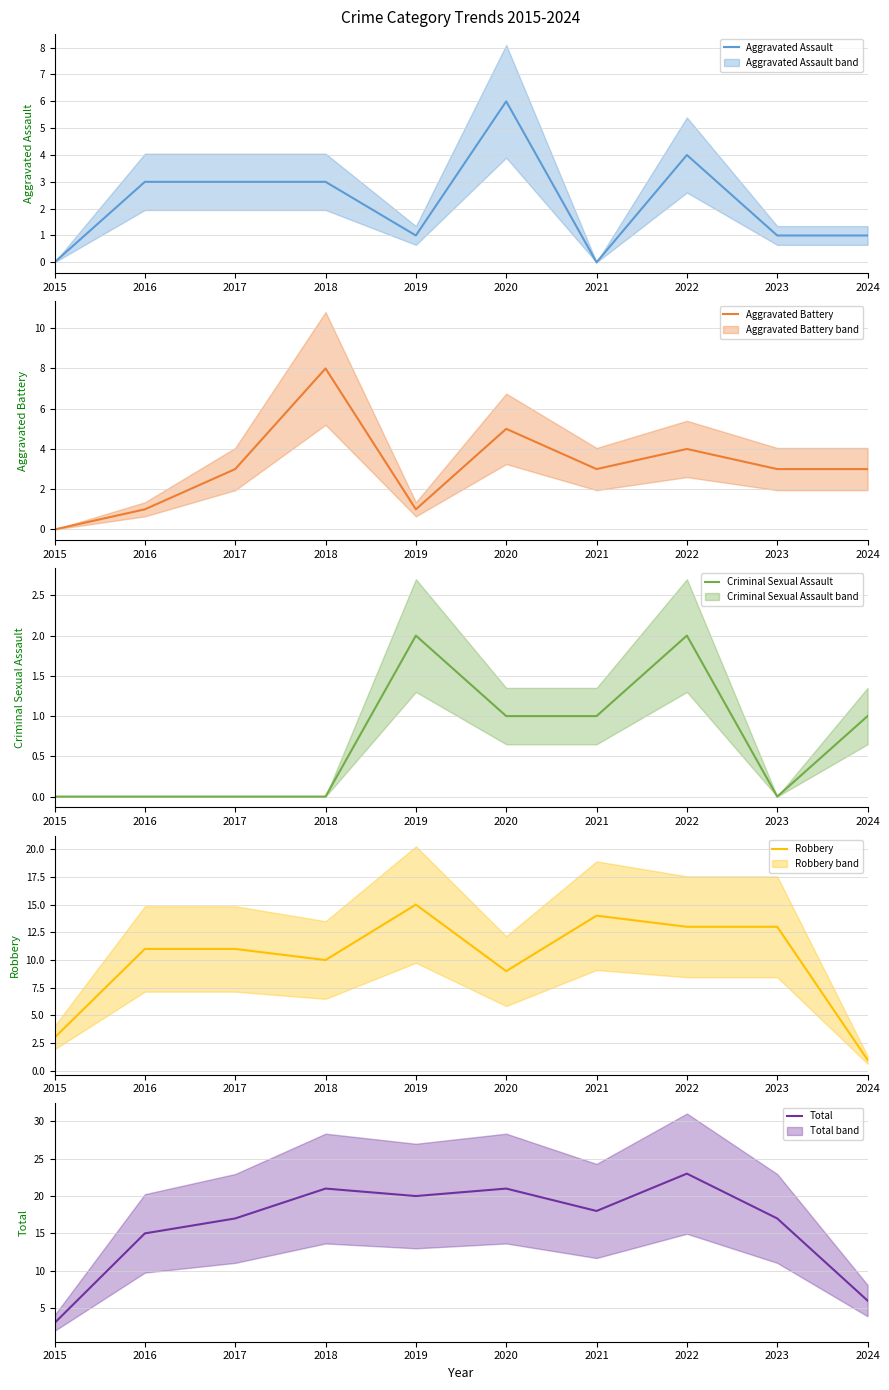

What is the lowest value of the Total series?

3